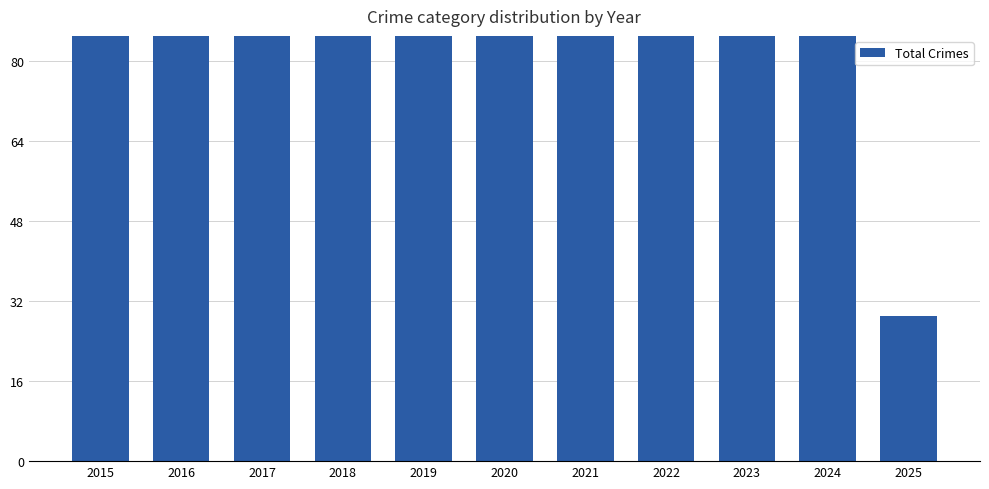

Which has a higher value, 2023 or 2018?

2023